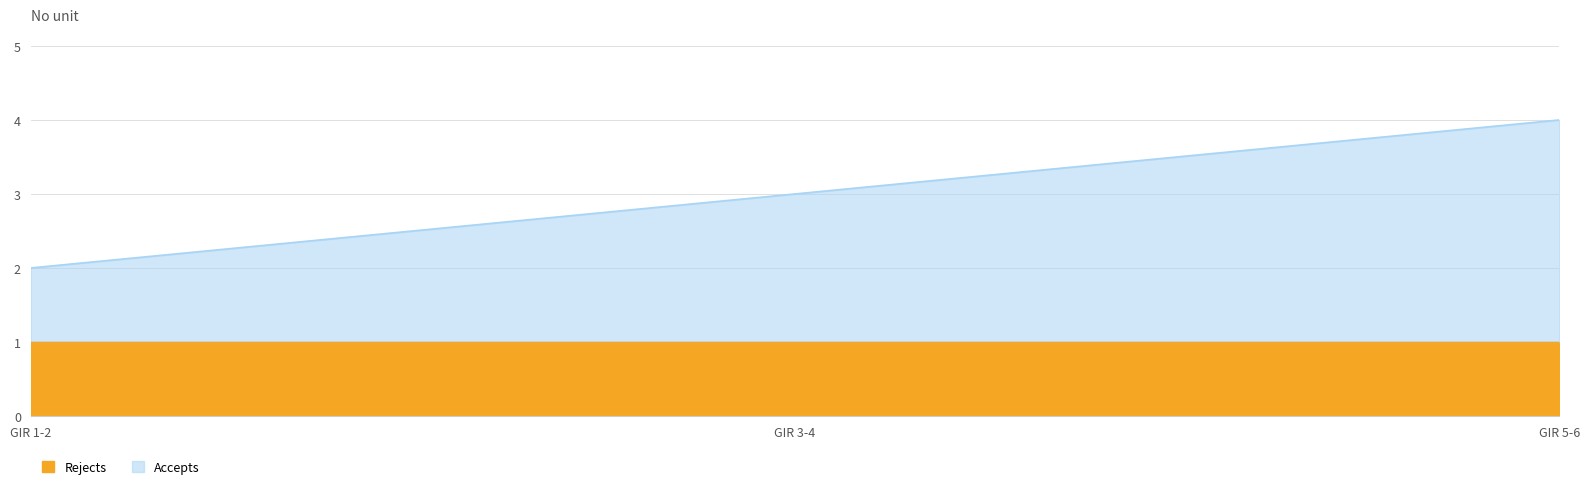

True or false: the data shows 2 at GIR 5-6.

False